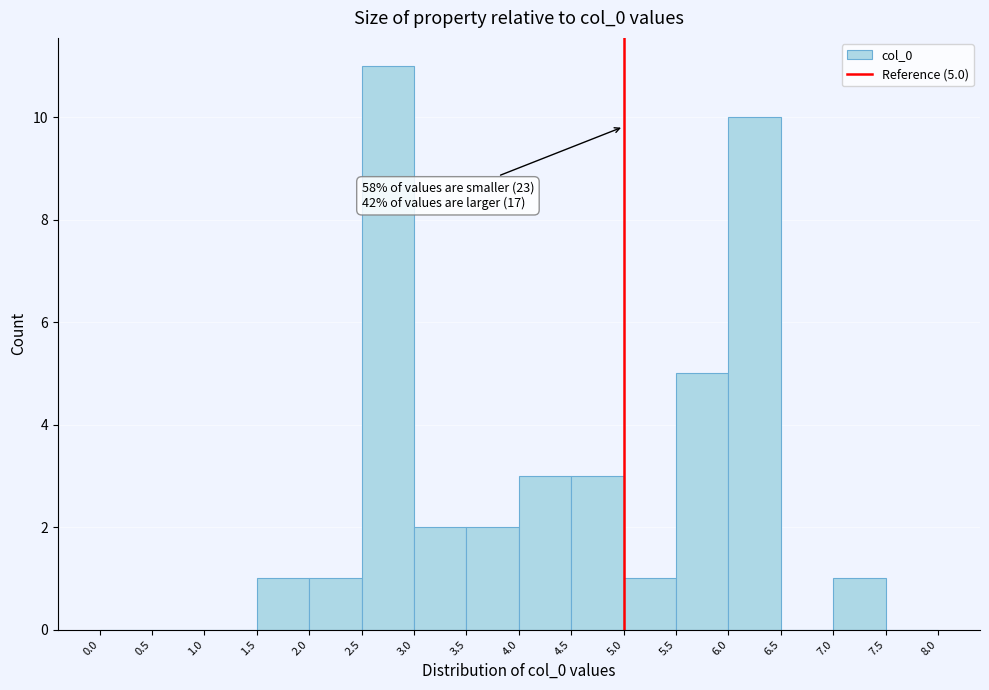

Over which range of the x-axis is the bar tallest?

2.5 to 3.0